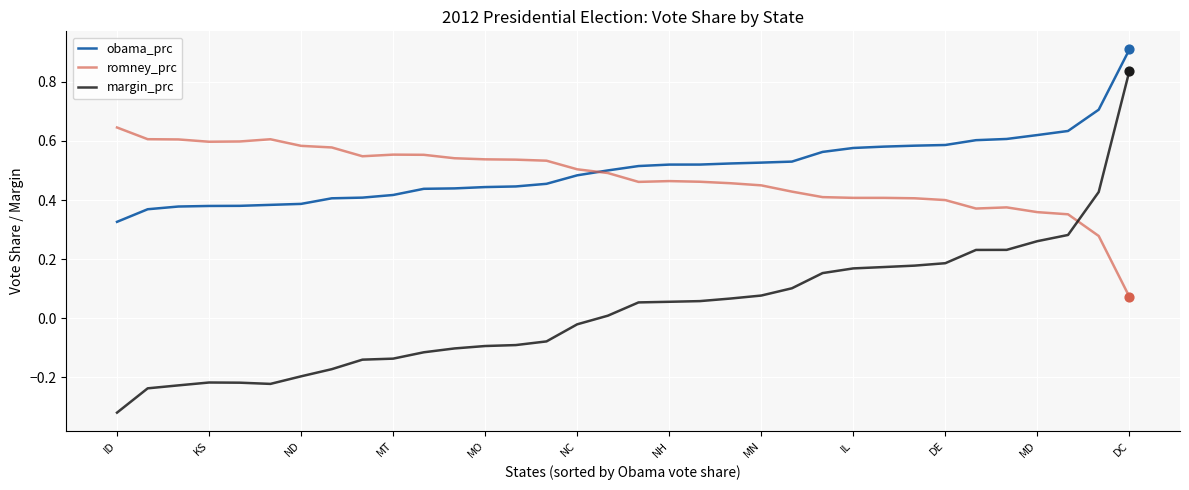

Which series has the largest range (max minus min)?

margin_prc